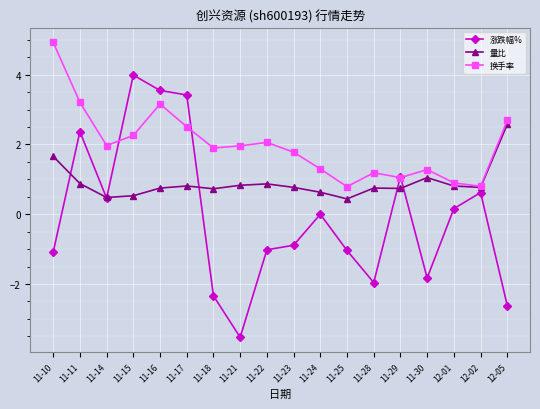

What are all the series names shown in the legend?

涨跌幅%, 量比, 换手率